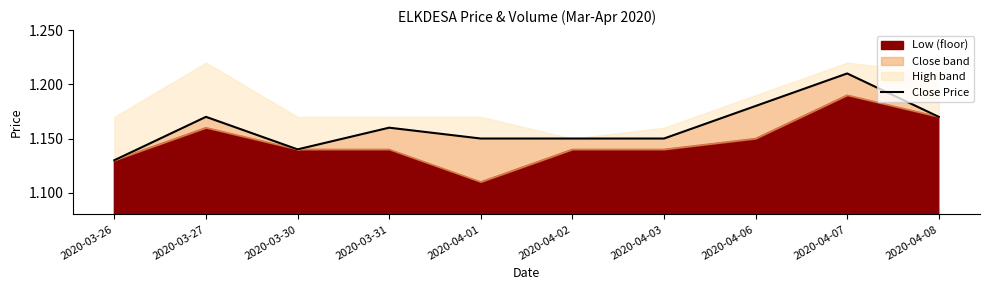

What is the sum of the values at 2020-03-30 and 2020-04-07?

2.3